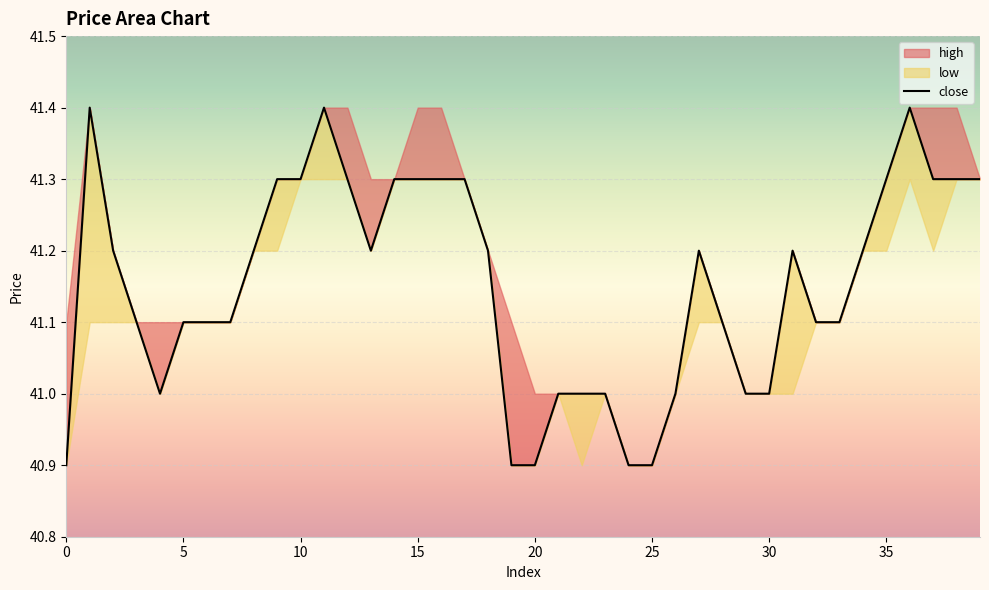

What is the label of the 18th point from the right?

22